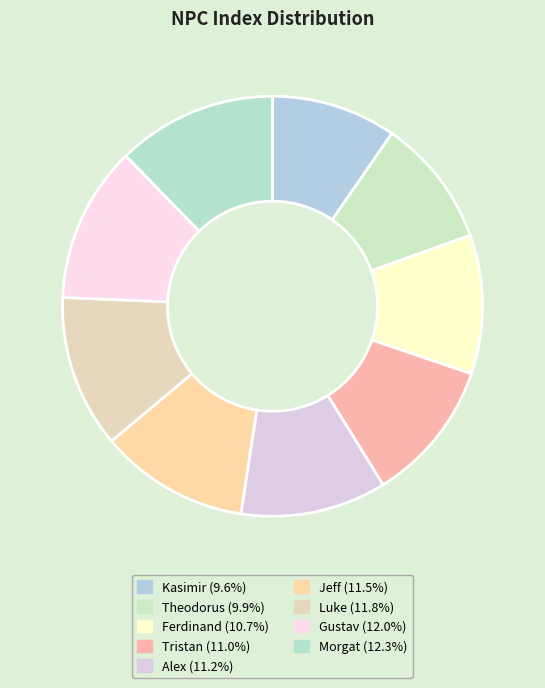

The Alex slice represents 1% of the pie. True or false?

False